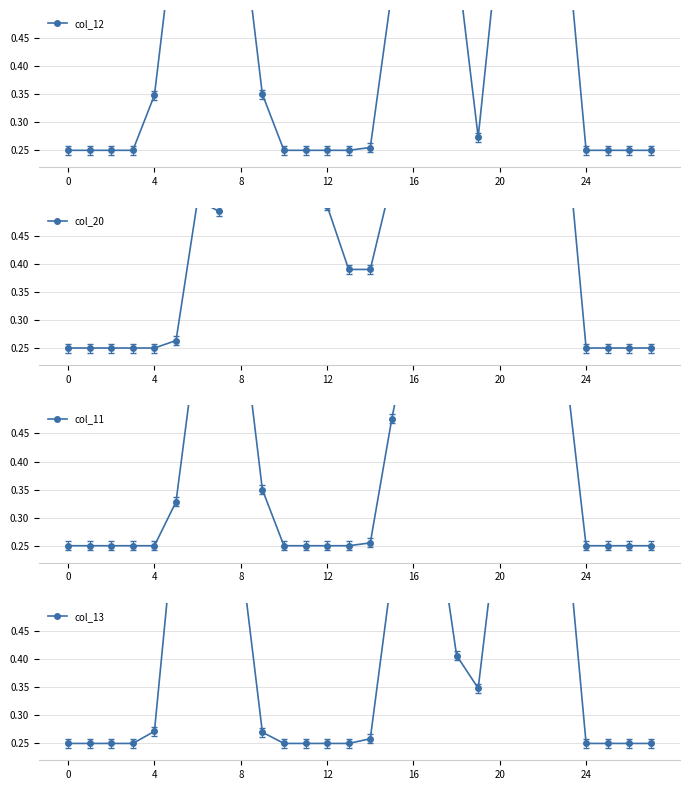

What is the difference between the col_20 values at 14 and 26?

0.1